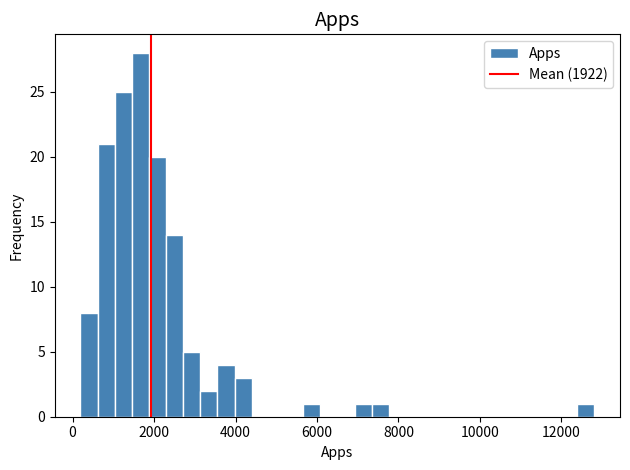

Around what value on the x-axis is the tallest bar? Give the approximate position of its centre, as read against the axis.

1600